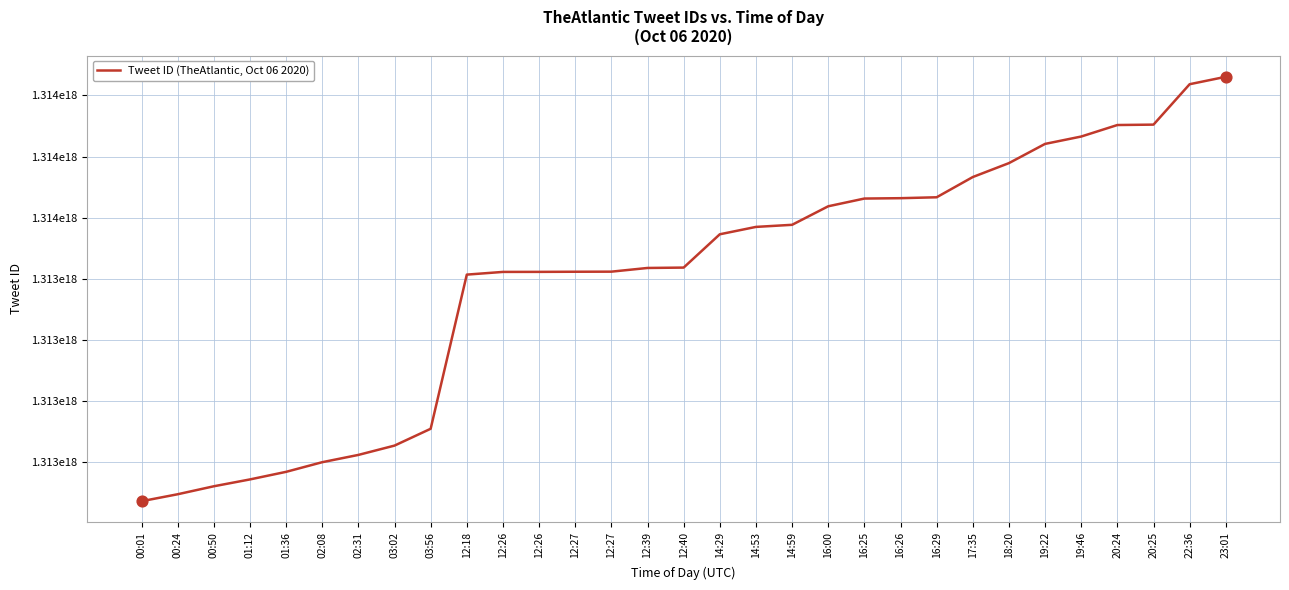

Which has a higher value, 12:39 or 12:27?

12:39